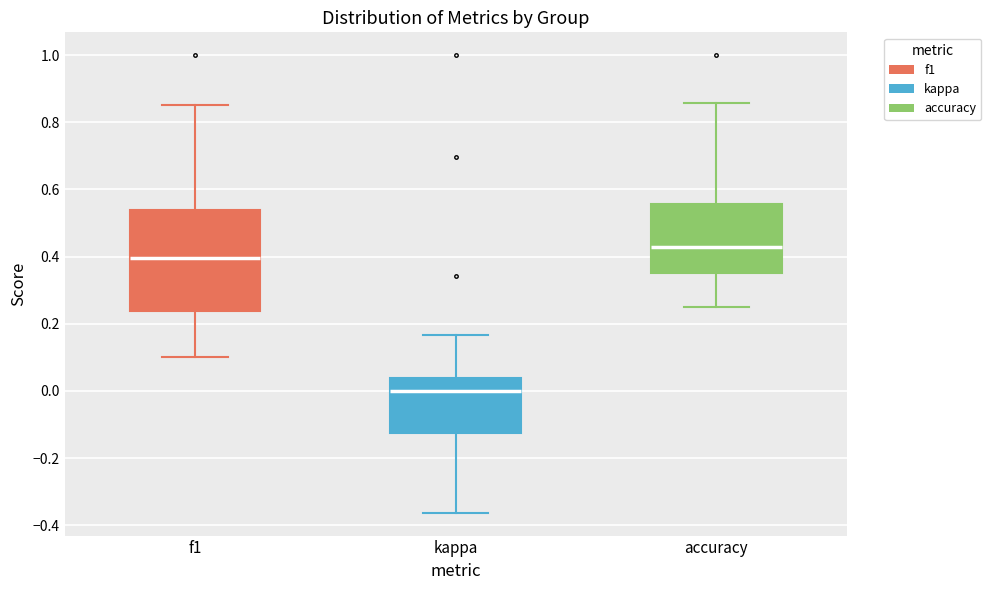

Which box's median line is the highest?

accuracy